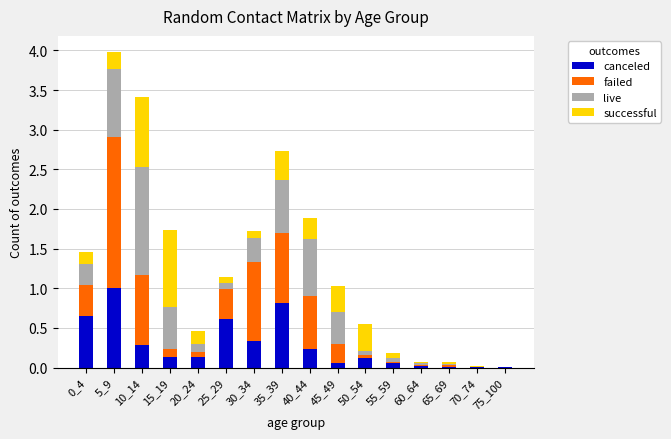

True or false: canceled has a value of 0.1 at 40_44.

False